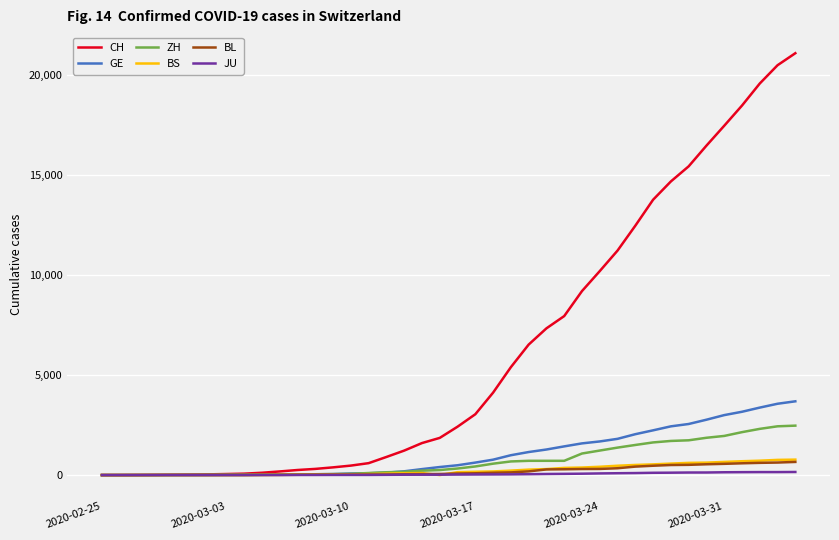

What is the maximum value shown in the chart?

21065